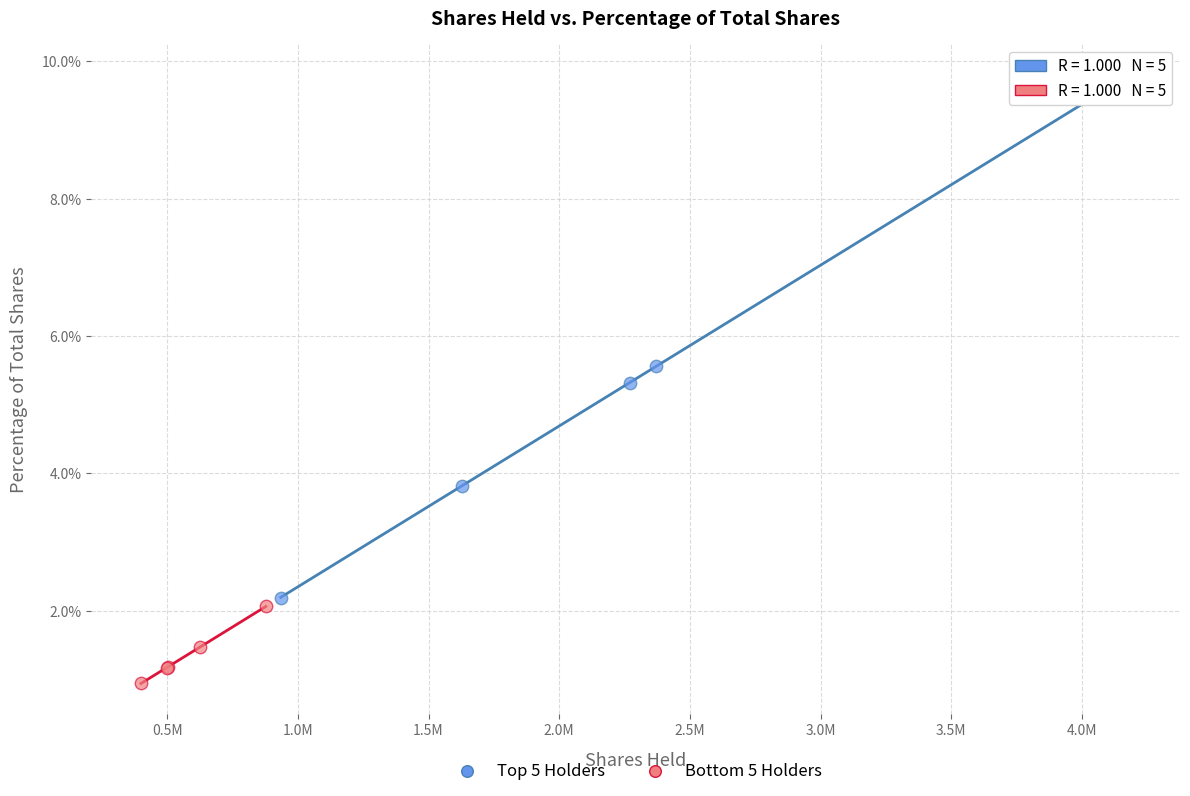

Which series contains the highest Y value?

Top 5 Holders